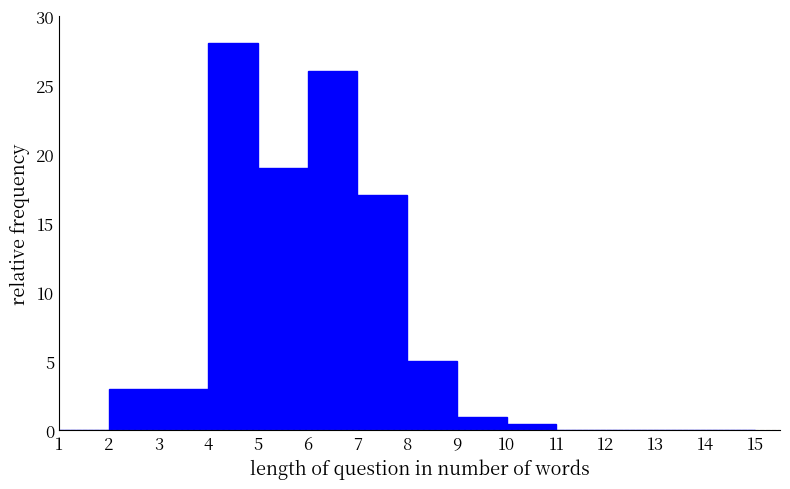

Reading left to right, transcribe this chart: for each bar, give the range it covers on the x-axis and its height. The values are not printed on the chart, so give them approximately, as read against the axis.

1 to 2: 0
2 to 3: 3.0
3 to 4: 3.0
4 to 5: 28.0
5 to 6: 19.0
6 to 7: 26.0
7 to 8: 17.0
8 to 9: 5.0
9 to 10: 1.0
10 to 11: 0.5
11 to 12: 0
12 to 13: 0
13 to 14: 0
14 to 15: 0